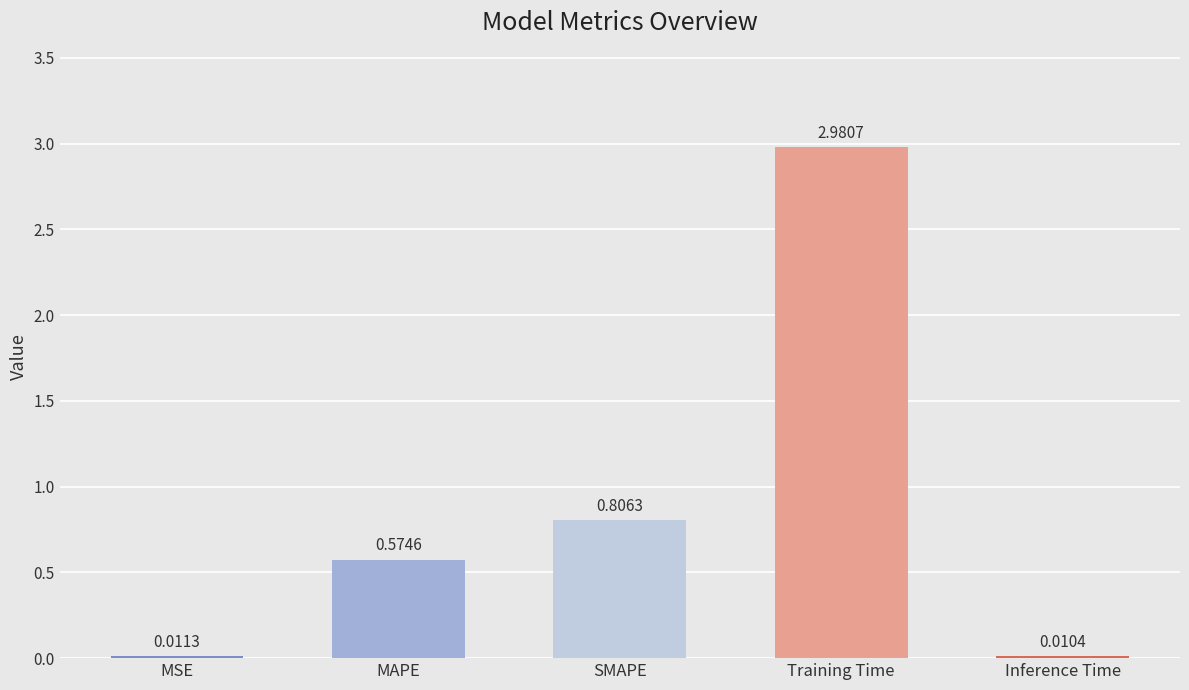

At which category does the chart reach its peak across all series?

Training Time